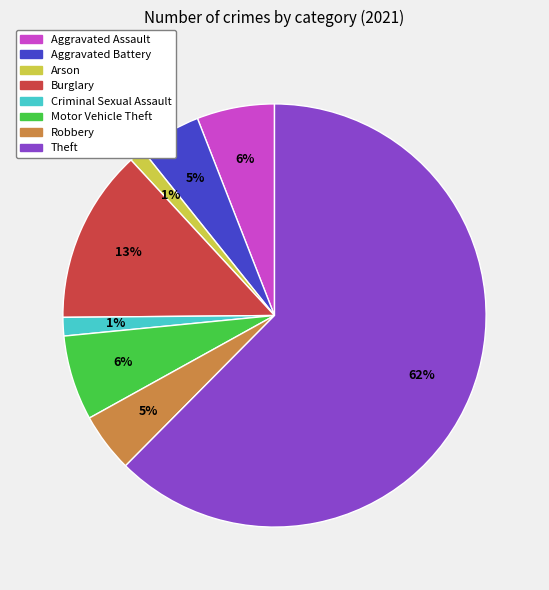

To the nearest percent, what portion does Motor Vehicle Theft represent?

6%